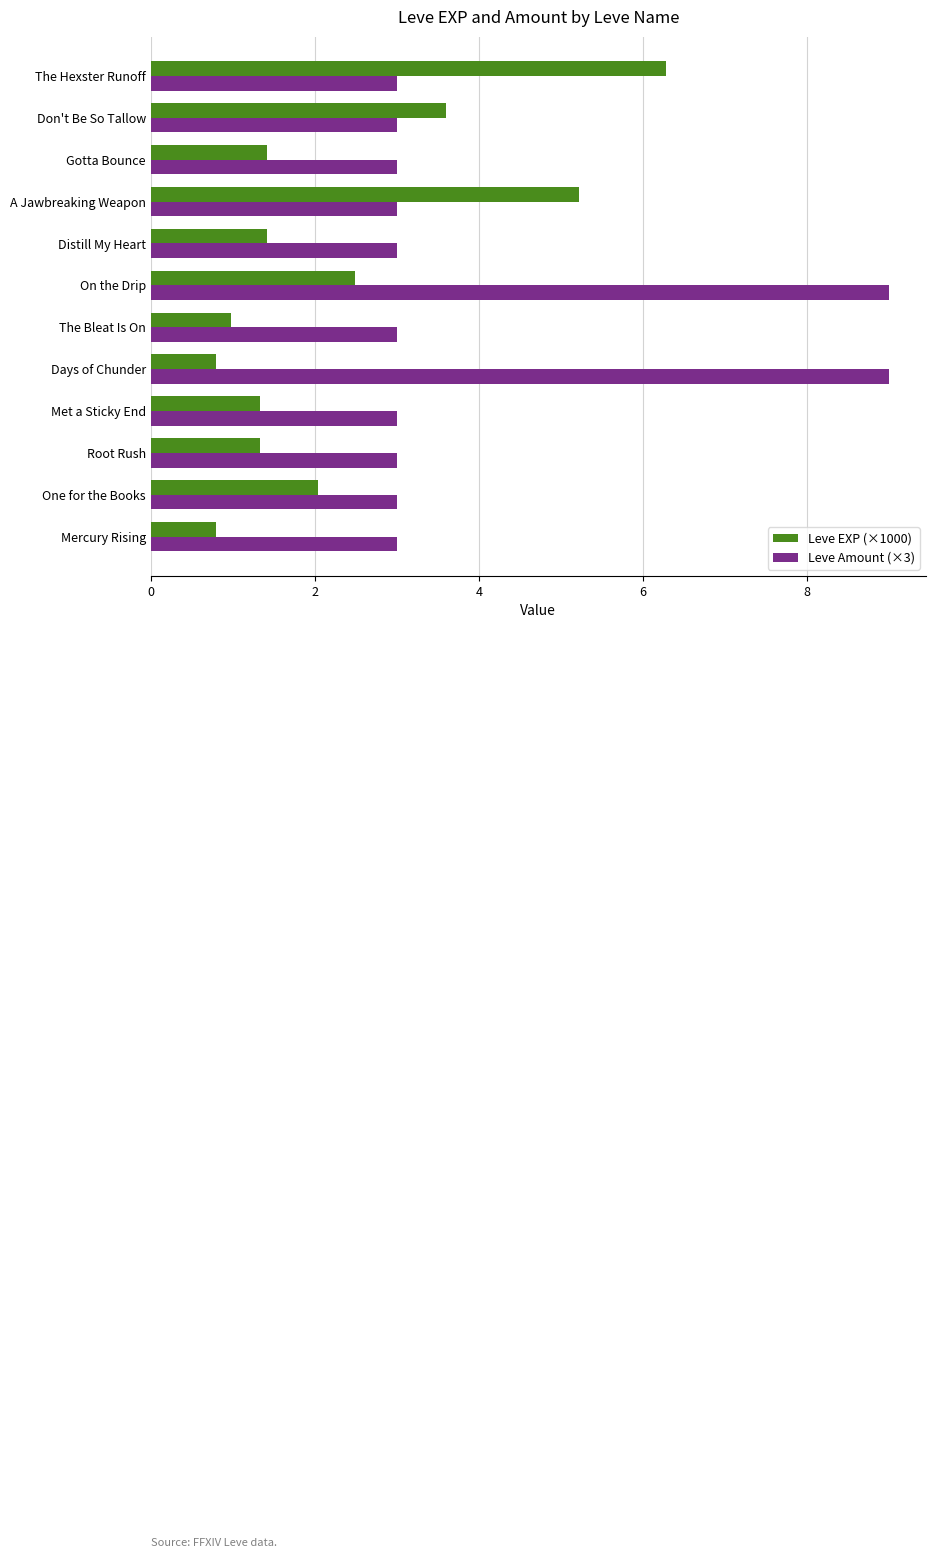

What is the sum of the Leve EXP (×1000) values at The Hexster Runoff and One for the Books?

8.3